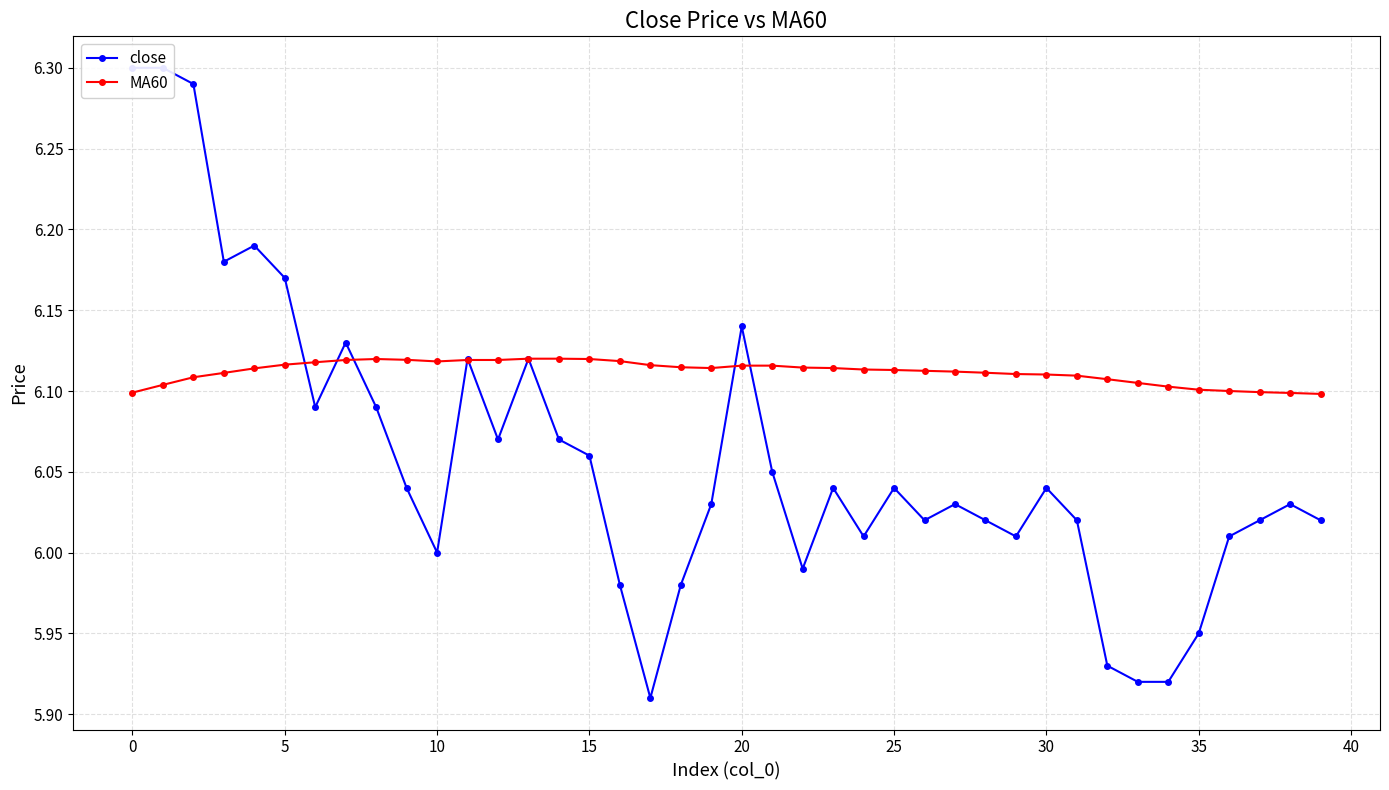

How many lines are shown in the chart?

2